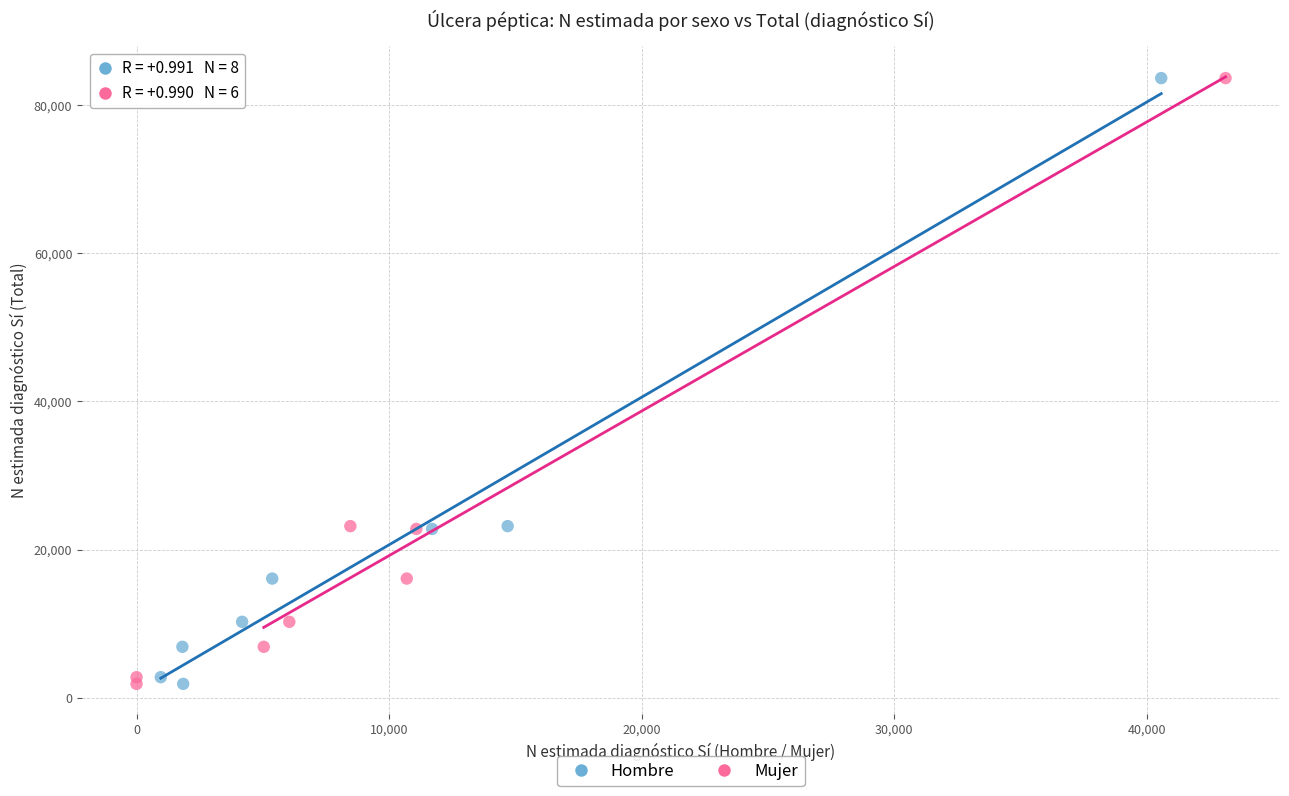

What are all the series names shown in the legend?

Hombre, Mujer